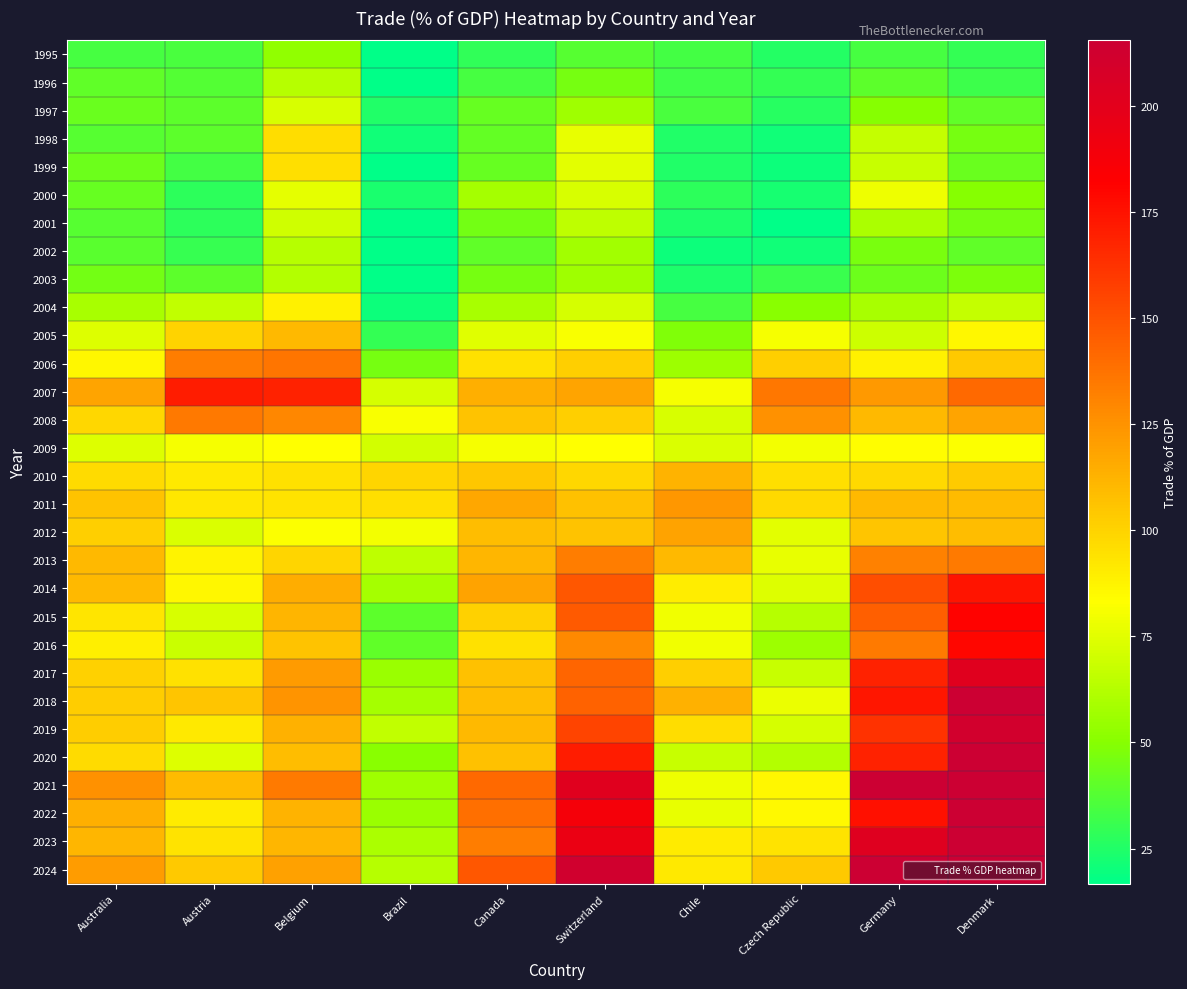

Reading left to right, what are all the values shown in this chart?

1995: Australia=34.0	Austria=35.3	Belgium=52.6	Brazil=11.0	Canada=28.9	Switzerland=37.9	Chile=33.3	Czech Republic=25.6	Germany=33.9	Denmark=29.6
1996: Australia=40.1	Austria=37.3	Belgium=62.6	Brazil=15.1	Canada=34.3	Switzerland=46.2	Chile=32.5	Czech Republic=29.7	Germany=39.6	Denmark=32.2
1997: Australia=42.7	Austria=39.3	Belgium=72.1	Brazil=24.9	Canada=41.8	Switzerland=56.7	Chile=34.8	Czech Republic=26.2	Germany=50.1	Denmark=40.2
1998: Australia=37.9	Austria=39.9	Belgium=96.5	Brazil=20.8	Canada=41.1	Switzerland=77.1	Chile=25.0	Czech Republic=21.1	Germany=66.8	Denmark=46.1
1999: Australia=43.3	Austria=33.7	Belgium=95.6	Brazil=15.8	Canada=42.3	Switzerland=75.0	Chile=25.3	Czech Republic=20.4	Germany=67.9	Denmark=42.9
2000: Australia=41.6	Austria=28.1	Belgium=76.2	Brazil=23.1	Canada=58.4	Switzerland=72.0	Chile=27.7	Czech Republic=22.2	Germany=78.7	Denmark=50.0
2001: Australia=37.8	Austria=27.9	Belgium=70.0	Brazil=15.9	Canada=45.0	Switzerland=65.0	Chile=24.2	Czech Republic=16.8	Germany=60.1	Denmark=46.2
2002: Australia=38.9	Austria=30.1	Belgium=63.0	Brazil=10.8	Canada=40.2	Switzerland=57.8	Chile=20.6	Czech Republic=20.9	Germany=46.7	Denmark=40.1
2003: Australia=45.0	Austria=39.9	Belgium=62.3	Brazil=12.4	Canada=45.8	Switzerland=56.8	Chile=24.5	Czech Republic=30.8	Germany=43.3	Denmark=47.8
2004: Australia=59.0	Austria=66.4	Belgium=88.6	Brazil=19.9	Canada=59.3	Switzerland=71.5	Chile=34.3	Czech Republic=50.2	Germany=59.2	Denmark=66.9
2005: Australia=73.4	Austria=99.9	Belgium=110.4	Brazil=29.6	Canada=74.8	Switzerland=81.5	Chile=47.9	Czech Republic=81.0	Germany=69.3	Denmark=86.5
2006: Australia=86.3	Austria=133.3	Belgium=136.5	Brazil=45.5	Canada=94.5	Switzerland=101.7	Chile=56.2	Czech Republic=101.6	Germany=88.6	Denmark=104.3
2007: Australia=117.8	Austria=170.4	Belgium=168.1	Brazil=71.8	Canada=114.2	Switzerland=118.3	Chile=80.8	Czech Republic=136.2	Germany=122.5	Denmark=141.3
2008: Australia=98.5	Austria=135.3	Belgium=129.6	Brazil=81.6	Canada=106.6	Switzerland=101.6	Chile=72.6	Czech Republic=126.1	Germany=109.9	Denmark=118.3
2009: Australia=73.6	Austria=80.7	Belgium=83.4	Brazil=70.8	Canada=80.6	Switzerland=82.9	Chile=72.8	Czech Republic=79.8	Germany=84.0	Denmark=81.9
2010: Australia=97.0	Austria=91.5	Belgium=94.4	Brazil=99.3	Canada=104.9	Switzerland=98.3	Chile=112.2	Czech Republic=95.3	Germany=98.1	Denmark=103.2
2011: Australia=106.2	Austria=92.7	Belgium=93.9	Brazil=95.4	Canada=117.5	Switzerland=107.5	Chile=123.3	Czech Republic=97.9	Germany=110.0	Denmark=109.3
2012: Australia=101.5	Austria=72.8	Belgium=81.9	Brazil=79.7	Canada=108.4	Switzerland=106.6	Chile=118.9	Czech Republic=75.3	Germany=105.4	Denmark=108.5
2013: Australia=110.4	Austria=87.9	Belgium=99.5	Brazil=65.0	Canada=110.8	Switzerland=133.8	Chile=110.0	Czech Republic=77.2	Germany=131.9	Denmark=134.4
2014: Australia=110.0	Austria=86.0	Belgium=115.1	Brazil=58.2	Canada=118.6	Switzerland=148.0	Chile=89.9	Czech Republic=74.0	Germany=151.5	Denmark=173.8
2015: Australia=93.2	Austria=72.5	Belgium=111.5	Brazil=39.6	Canada=100.6	Switzerland=146.8	Chile=79.1	Czech Republic=62.9	Germany=145.4	Denmark=181.1
2016: Australia=89.6	Austria=68.3	Belgium=106.4	Brazil=40.1	Canada=95.0	Switzerland=128.7	Chile=78.9	Czech Republic=55.9	Germany=134.6	Denmark=179.6
2017: Australia=101.1	Austria=94.5	Belgium=121.9	Brazil=55.4	Canada=107.3	Switzerland=143.0	Chile=101.4	Czech Republic=67.3	Germany=168.2	Denmark=201.5
2018: Australia=102.7	Austria=105.9	Belgium=124.2	Brazil=58.5	Canada=108.7	Switzerland=143.9	Chile=113.3	Czech Republic=77.9	Germany=173.2	Denmark=215.0
2019: Australia=102.2	Austria=91.5	Belgium=113.6	Brazil=66.2	Canada=110.1	Switzerland=154.9	Chile=96.1	Czech Republic=71.4	Germany=162.1	Denmark=210.9
2020: Australia=97.4	Austria=74.1	Belgium=108.4	Brazil=50.5	Canada=107.3	Switzerland=170.7	Chile=67.5	Czech Republic=62.5	Germany=168.5	Denmark=258.0
2021: Australia=125.9	Austria=109.2	Belgium=134.2	Brazil=56.4	Canada=141.5	Switzerland=201.4	Chile=78.4	Czech Republic=86.0	Germany=214.8	Denmark=351.7
2022: Australia=114.2	Austria=91.2	Belgium=112.7	Brazil=55.2	Canada=139.0	Switzerland=188.1	Chile=77.0	Czech Republic=85.4	Germany=175.4	Denmark=311.4
2023: Australia=111.0	Austria=94.0	Belgium=110.9	Brazil=59.5	Canada=133.4	Switzerland=194.8	Chile=90.5	Czech Republic=94.3	Germany=202.8	Denmark=361.8
2024: Australia=121.0	Austria=104.0	Belgium=119.7	Brazil=62.8	Canada=147.9	Switzerland=211.8	Chile=91.4	Czech Republic=103.9	Germany=236.6	Denmark=443.0